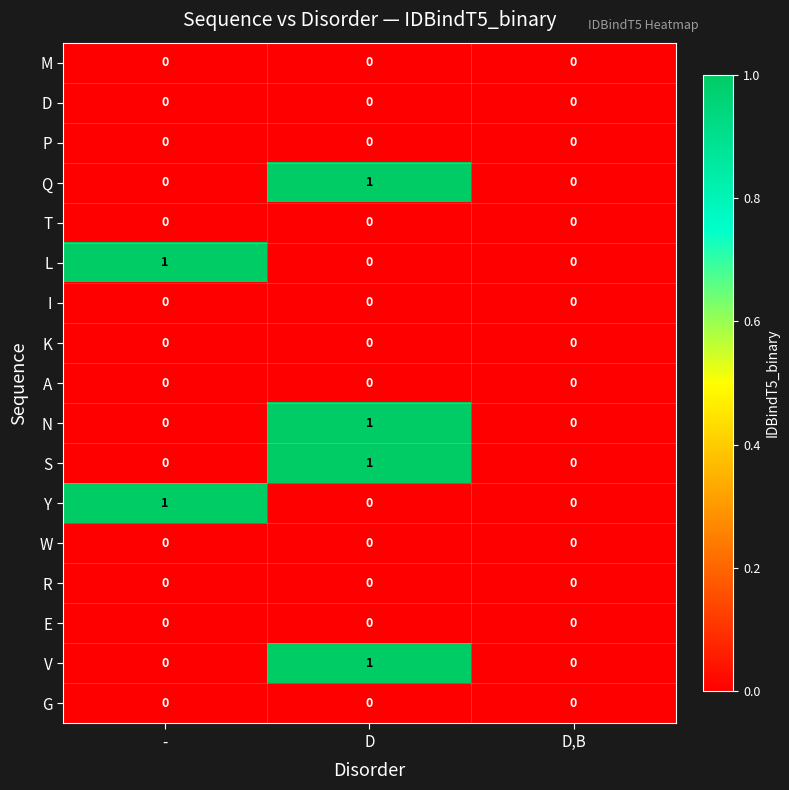

At which category is the sum across all series the highest?

D